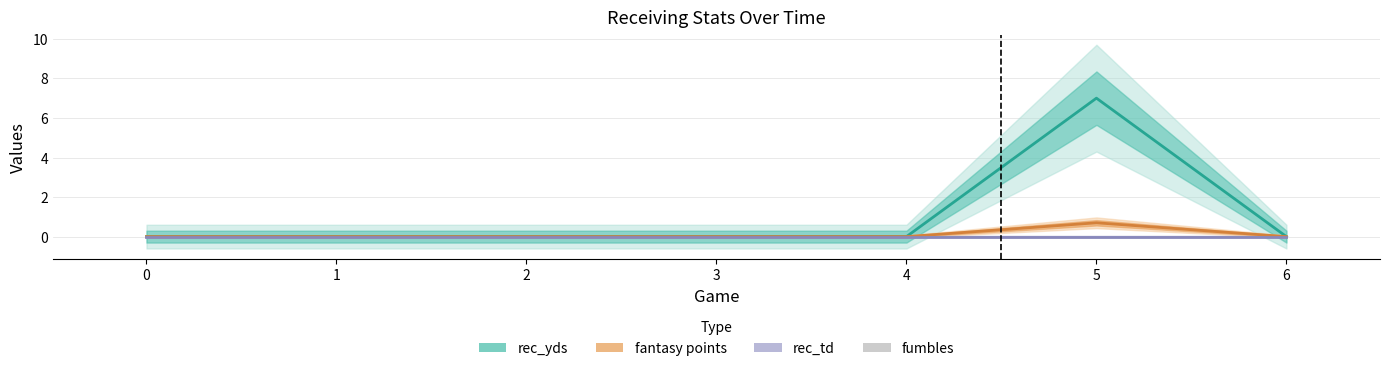

Between 1 and 2, which series saw the biggest shift?

rec_yds